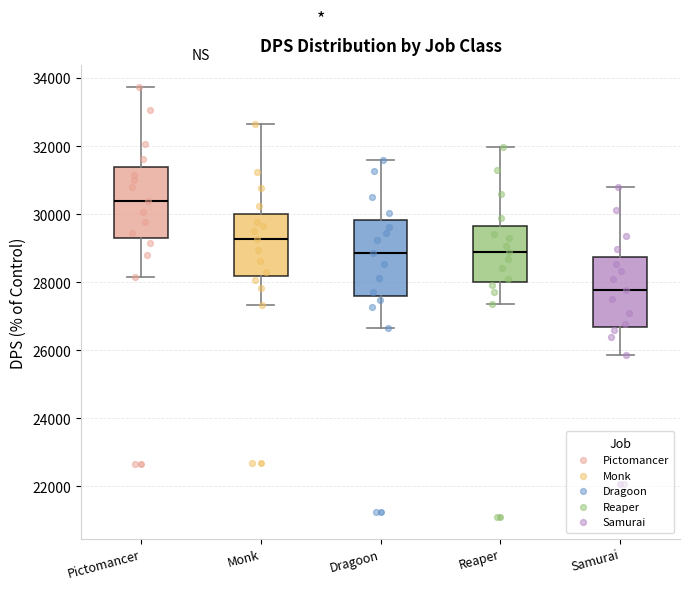

Where does the upper whisker of the box for Samurai end on the y-axis? The values are not printed on the chart, so give them approximately, as read against the axis.

30800